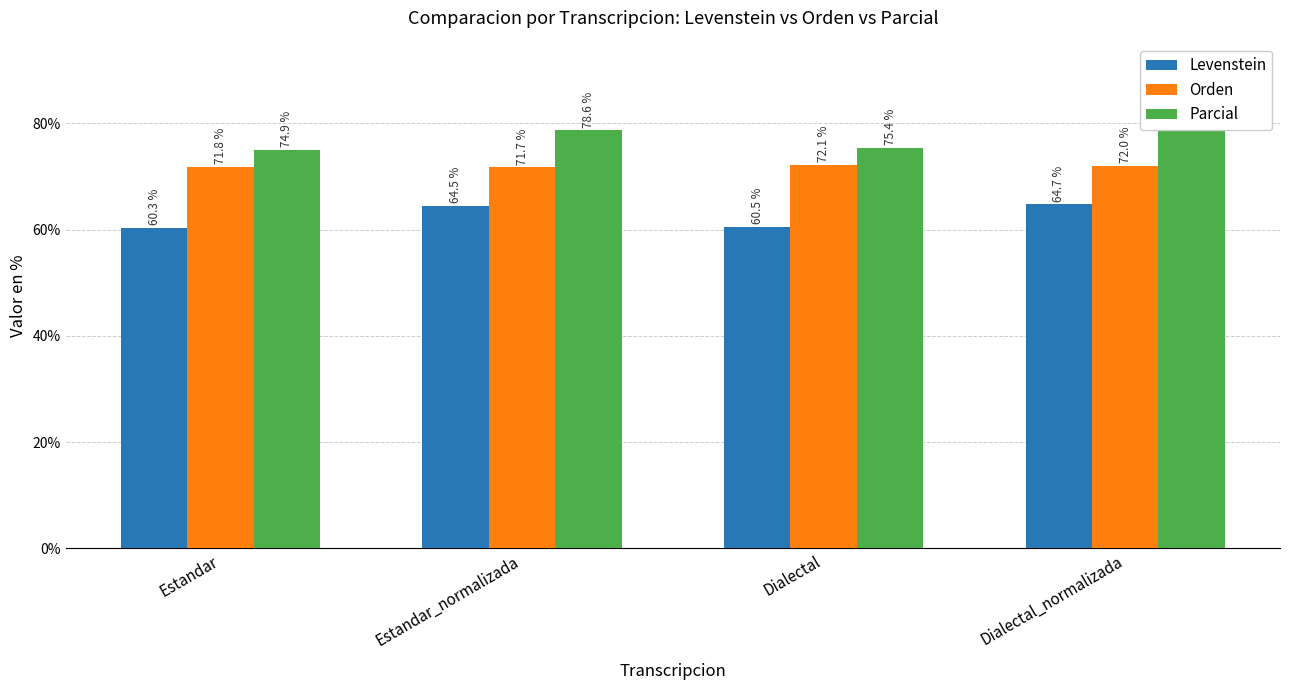

Reading left to right, list all the values displayed in this chart.

Levenstein: 60.3	64.5	60.5	64.7
Orden: 71.8	71.7	72.1	72.0
Parcial: 74.9	78.6	75.4	78.6